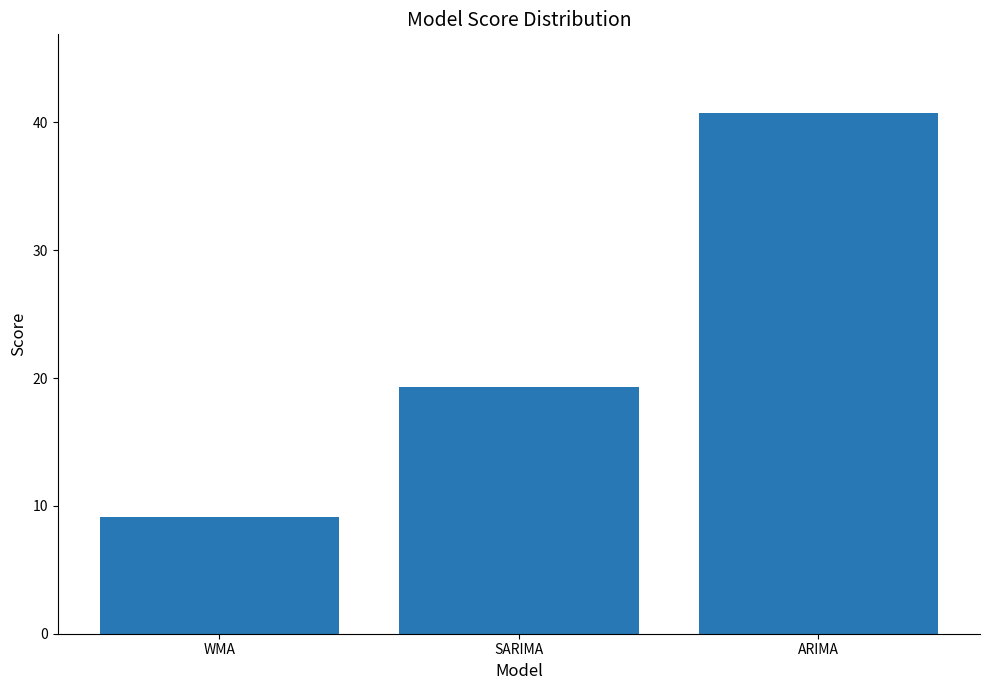

Which label corresponds to the largest value in the chart?

ARIMA